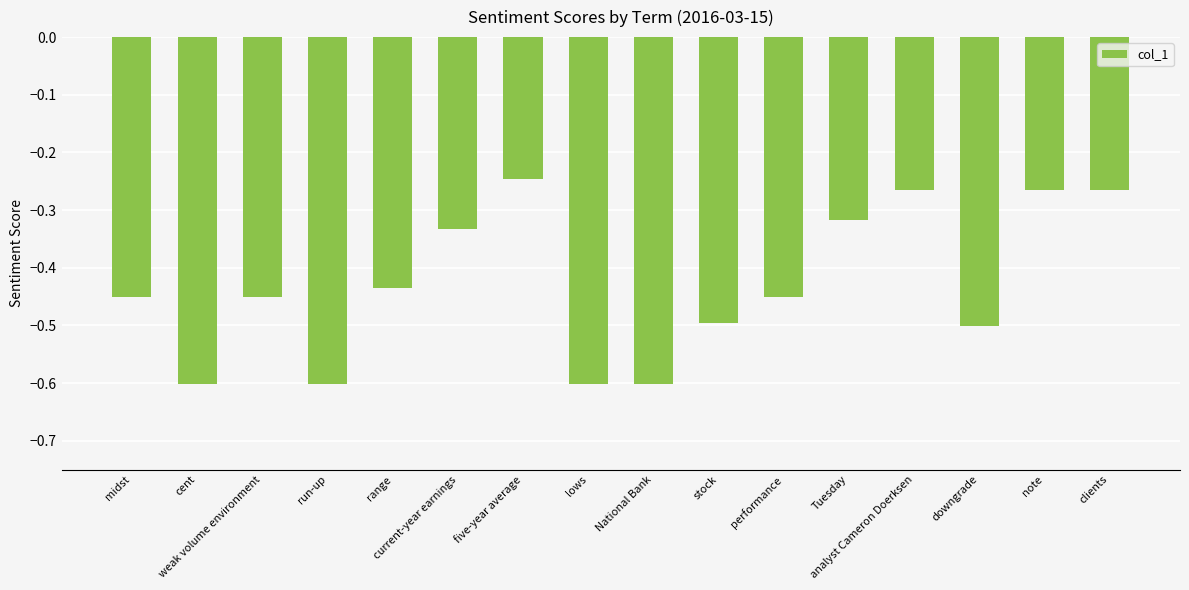

What is the label of the 1st bar from the left?

midst